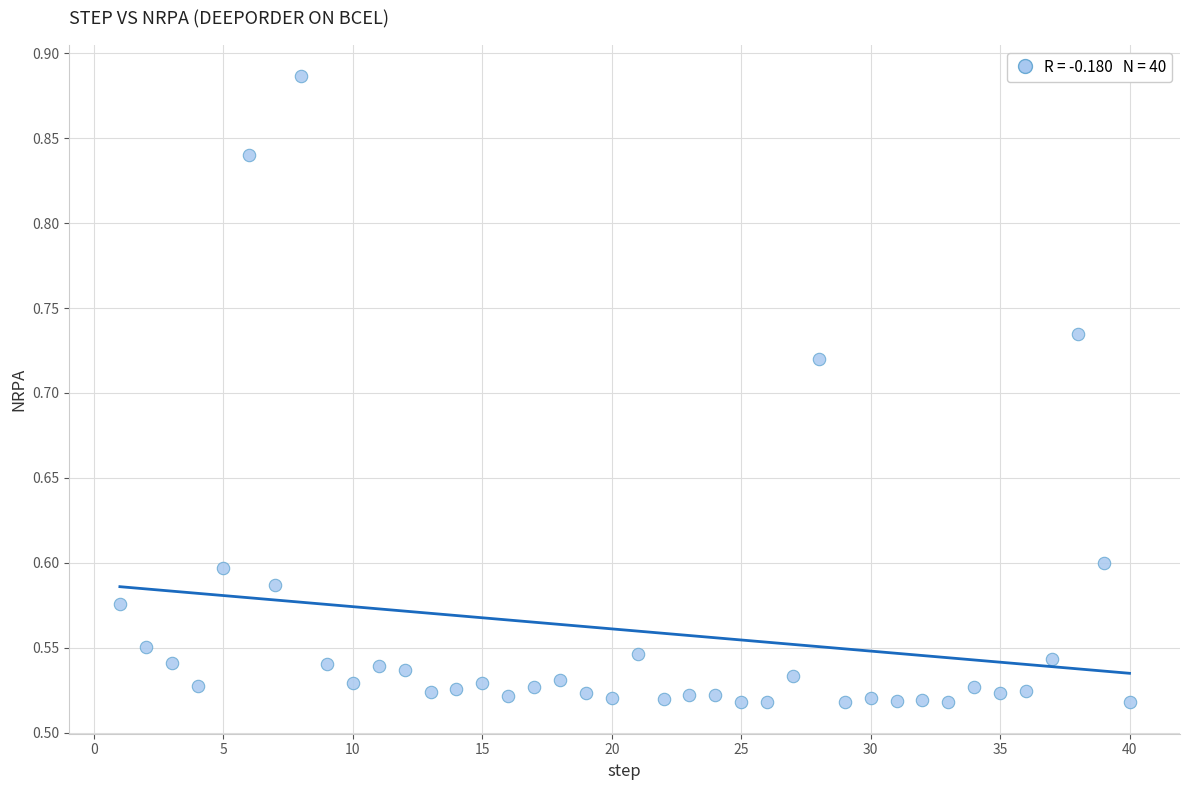

What is the range of X values (max minus min)?

39.0